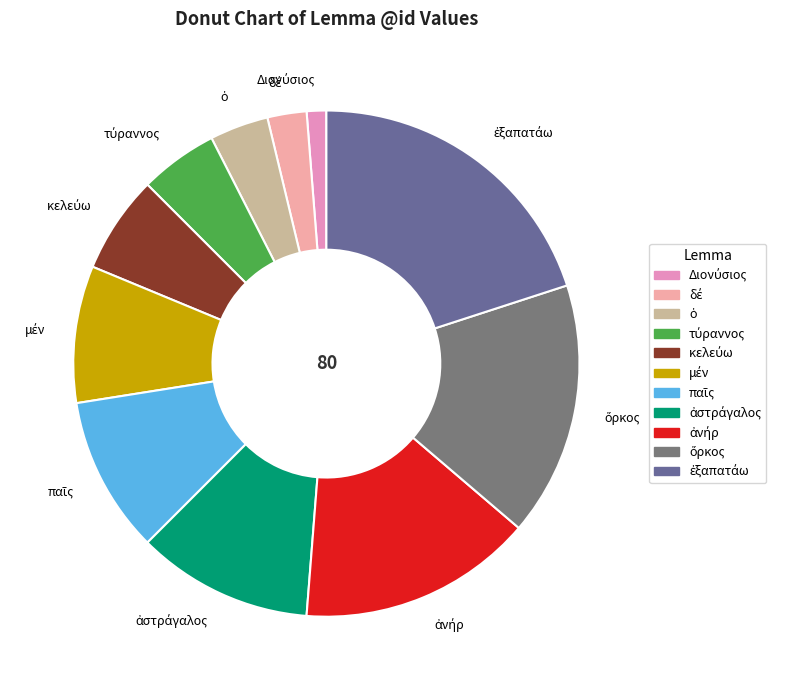

Does any single category account for the majority?

No